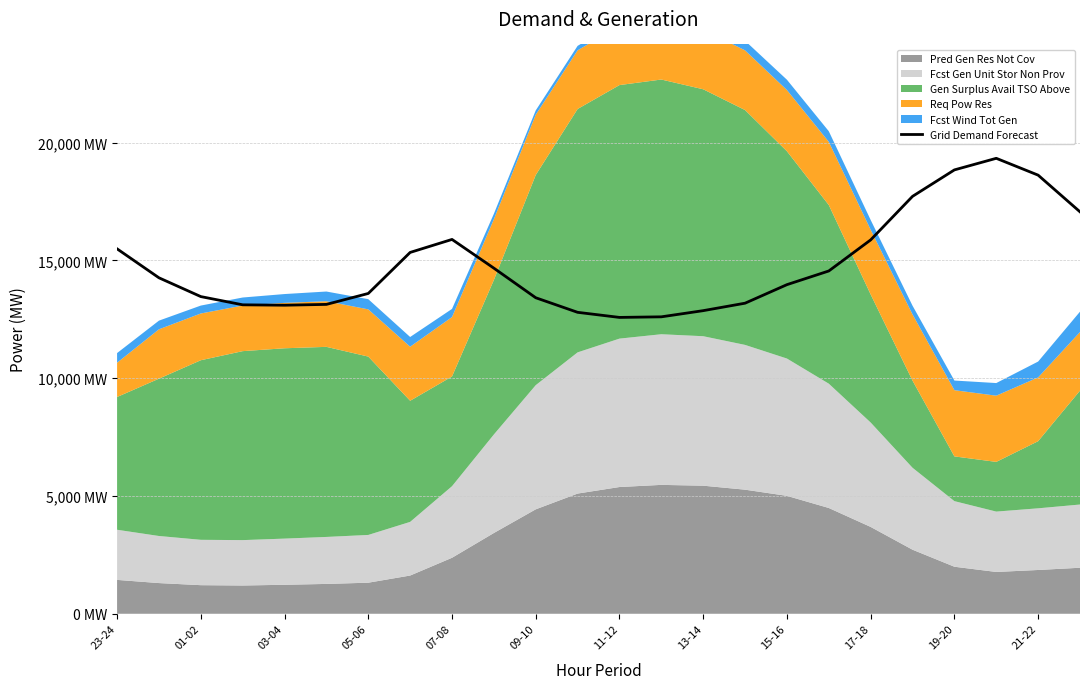

Is it true that the value at 19 is 27346?

False